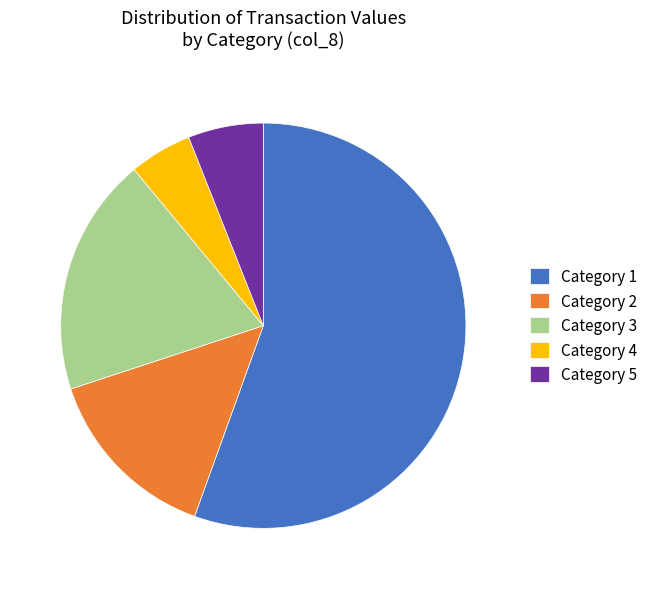

Is the sum of Category 2 and Category 1 greater than half?

Yes